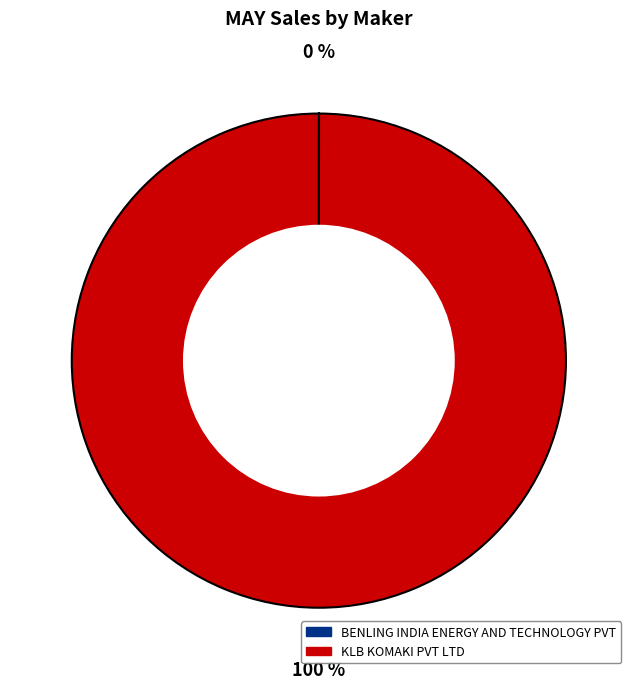

True or false: KLB KOMAKI PVT LTD accounts for 100% of the total.

True